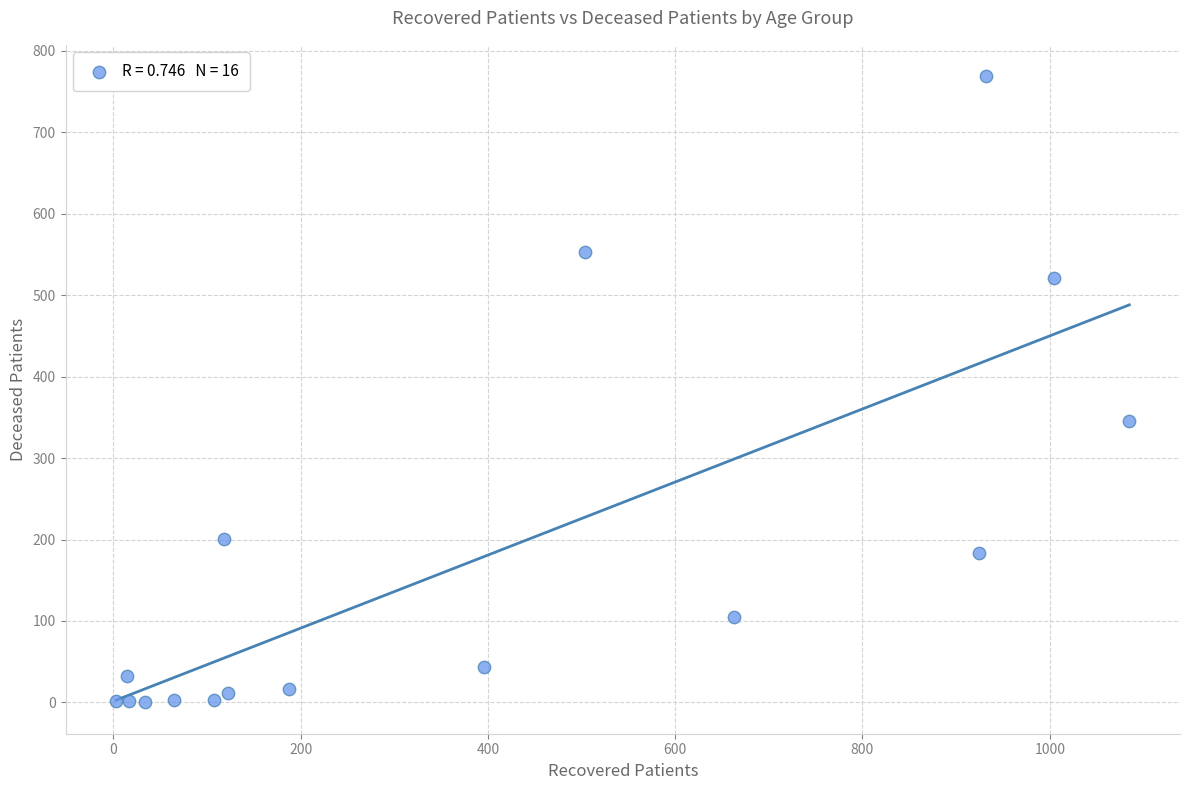

What is the range of X values (max minus min)?

1082